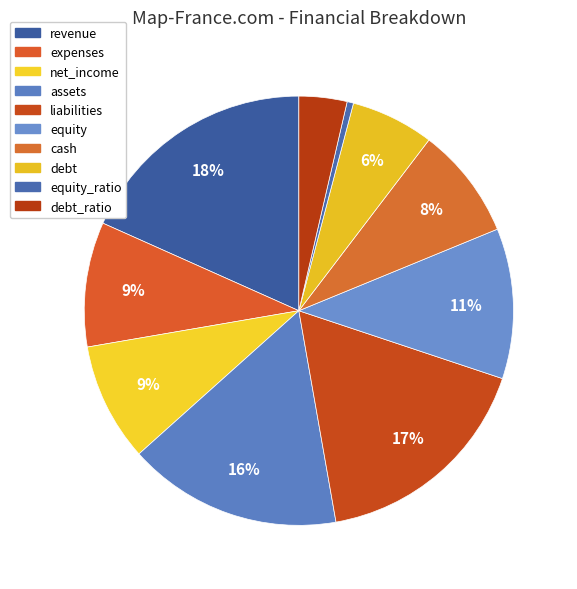

How many segments does this pie chart have?

10